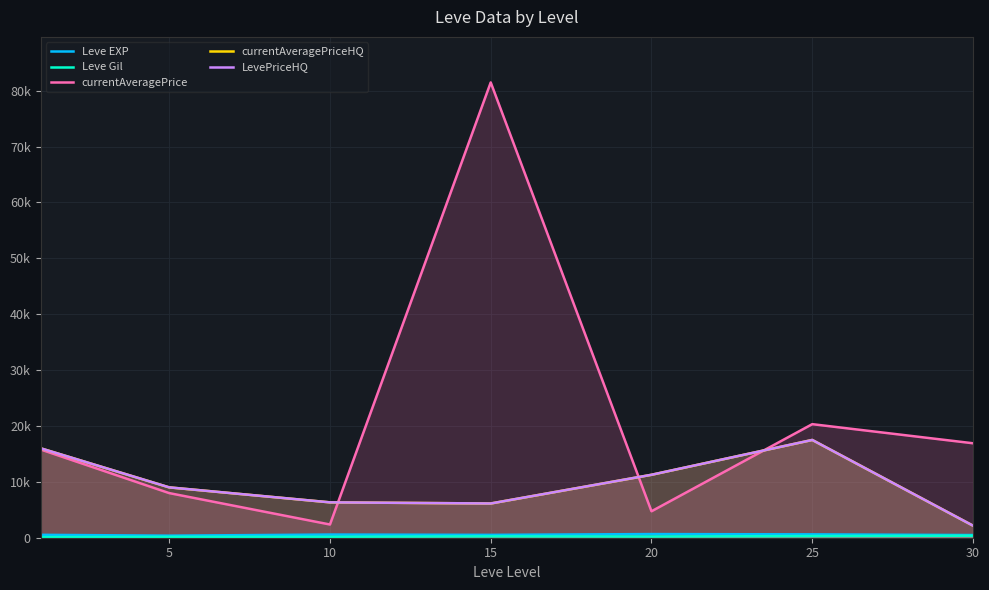

Rank the series by their maximum value, from lowest to highest.

Leve Gil, Leve EXP, currentAveragePriceHQ, LevePriceHQ, currentAveragePrice